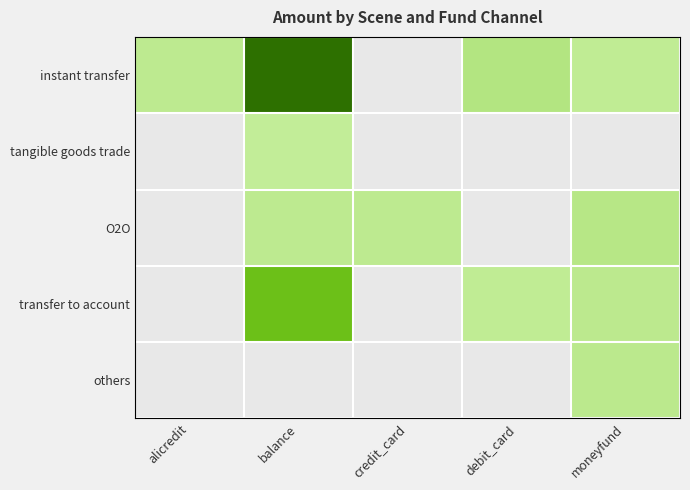

Reading right to left, what are all the values shown in this chart?

instant transfer: moneyfund=1450	debit_card=3801	credit_card=0	balance=40000	alicredit=1897
tangible goods trade: moneyfund=0	debit_card=0	credit_card=0	balance=1080	alicredit=0
O2O: moneyfund=3250	debit_card=0	credit_card=2000	balance=1881	alicredit=0
transfer to account: moneyfund=2342	debit_card=1512	credit_card=0	balance=17000	alicredit=0
others: moneyfund=2474	debit_card=0	credit_card=0	balance=0	alicredit=0